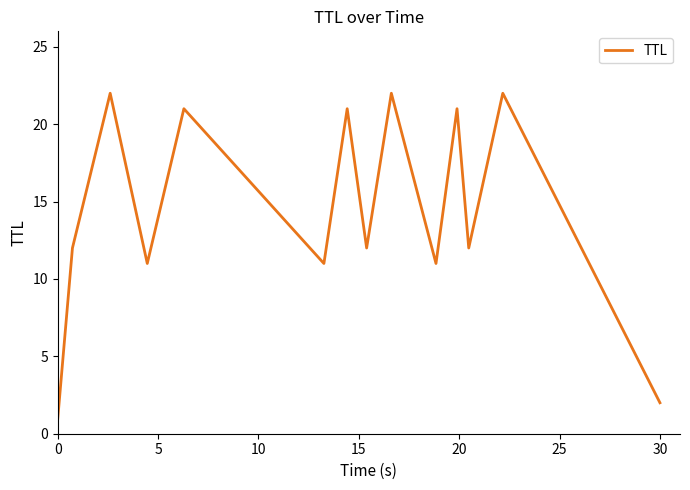

What is the greatest value displayed?

22